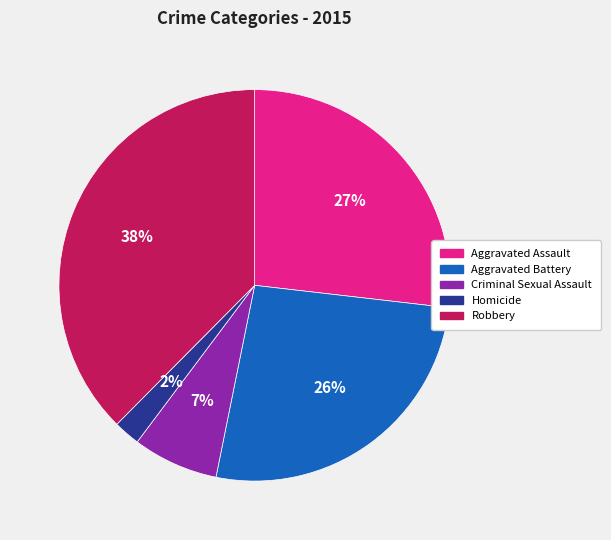

Which category has the smallest portion of the pie?

Homicide